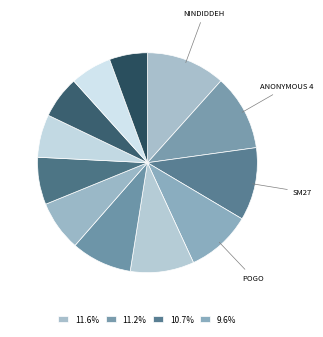

Count the number of slices in the pie.

12